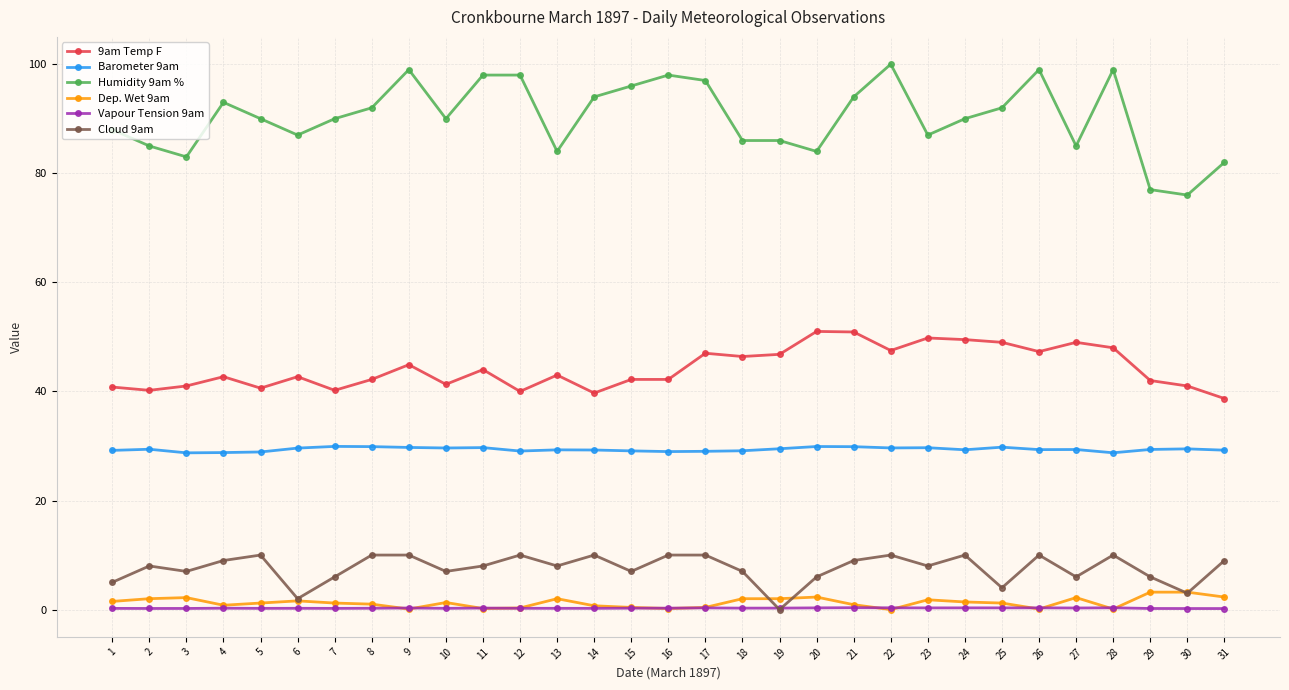

What value does the Vapour Tension 9am series have at 2?

0.2